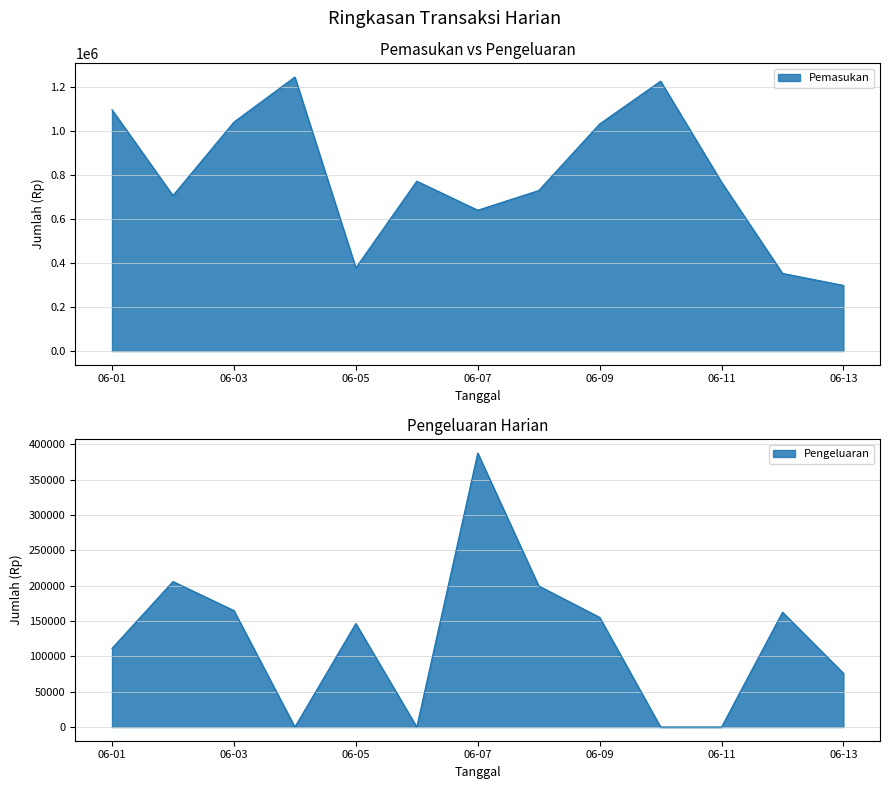

Count the number of data series in this chart.

2